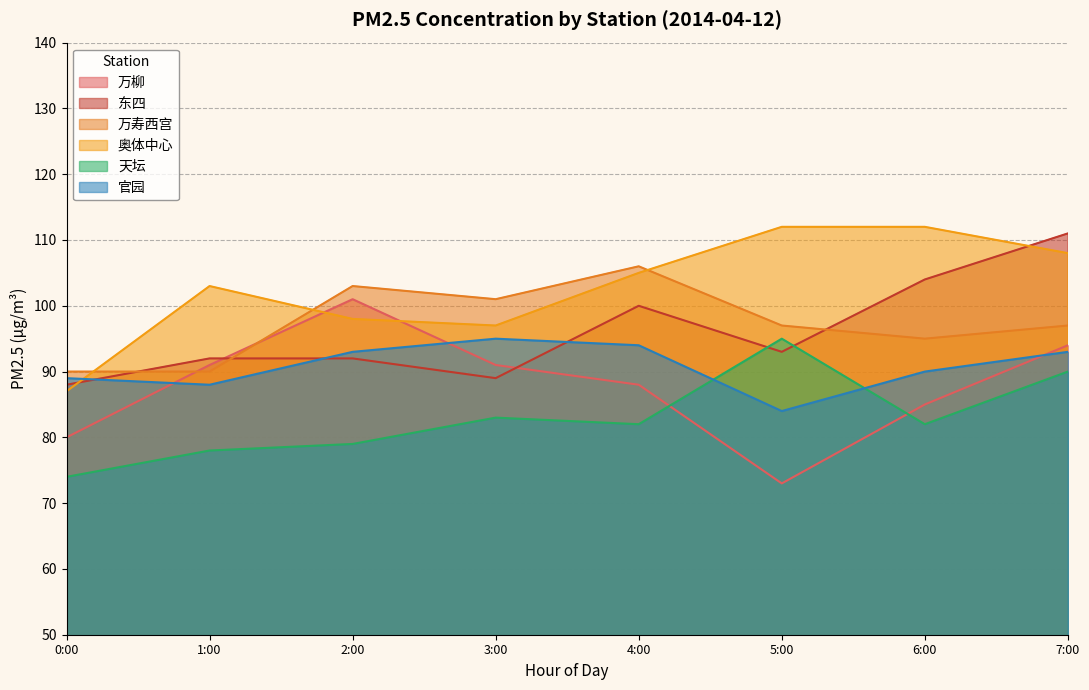

What is the sum of all 万柳 values?

703